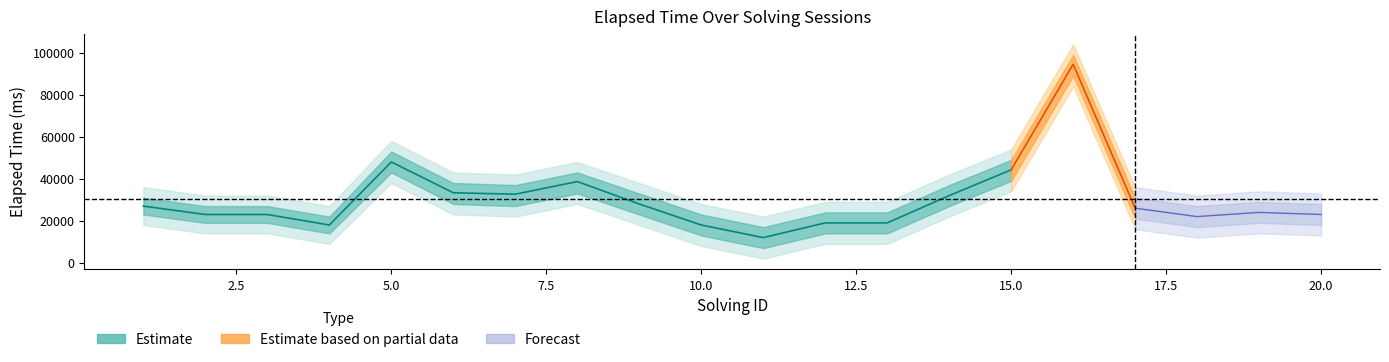

What is the value of the solving_id point at the 4th from the left?

4